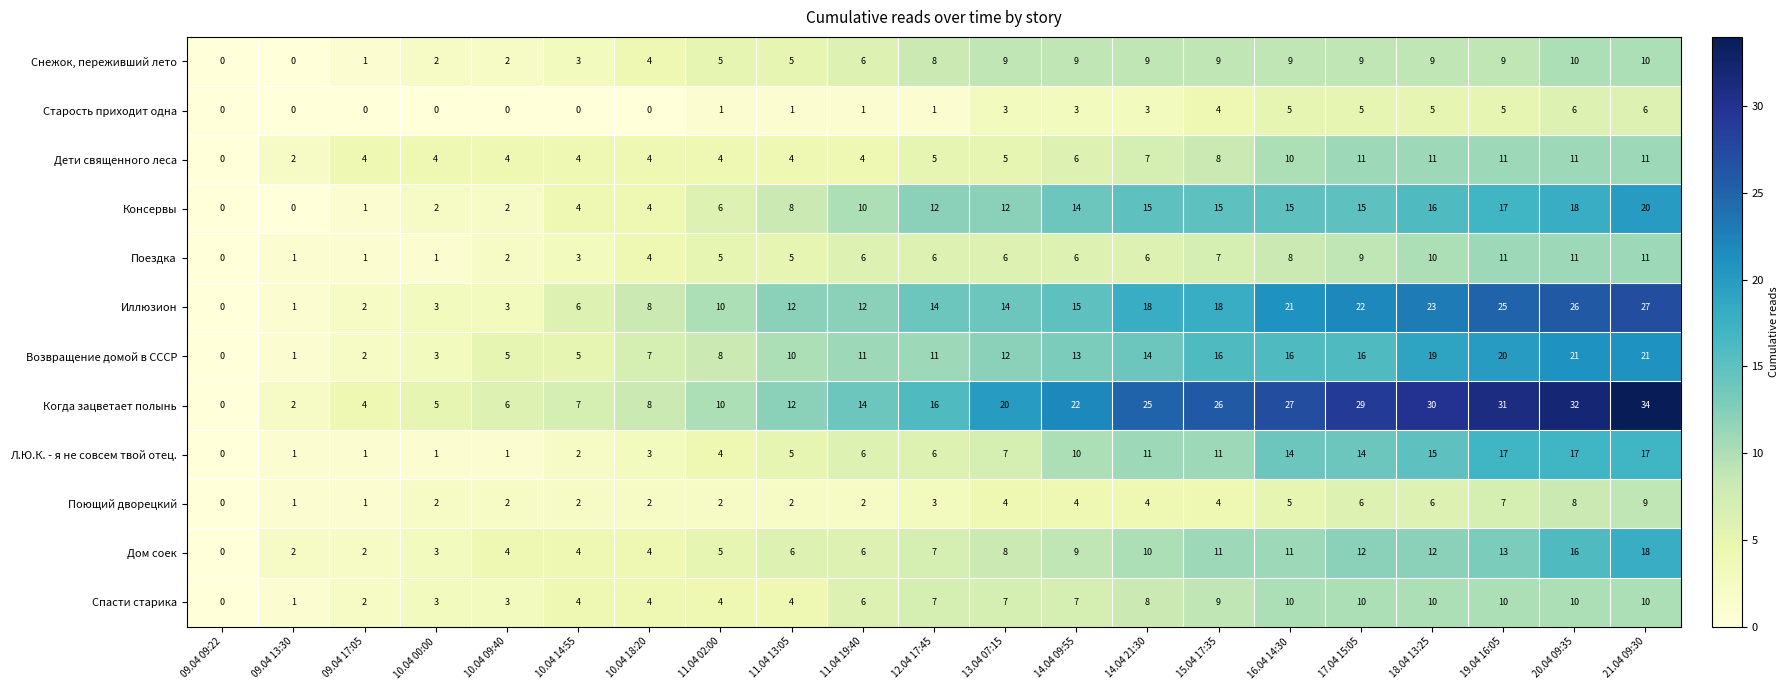

Read the Иллюзион value at 11.04 13:05, to the nearest 10.

10